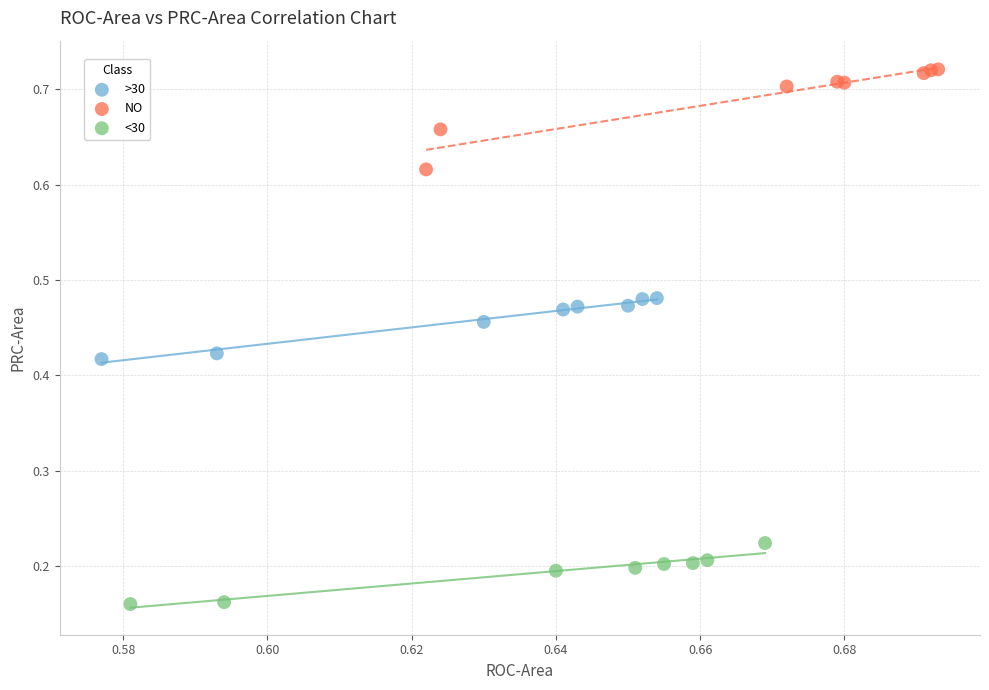

What are all the series names shown in the legend?

>30, NO, <30